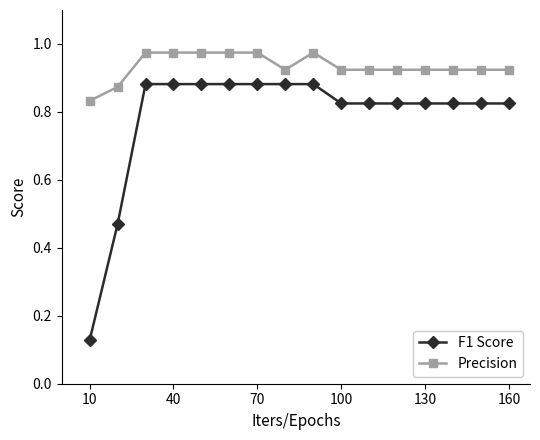

How many lines are shown in the chart?

2